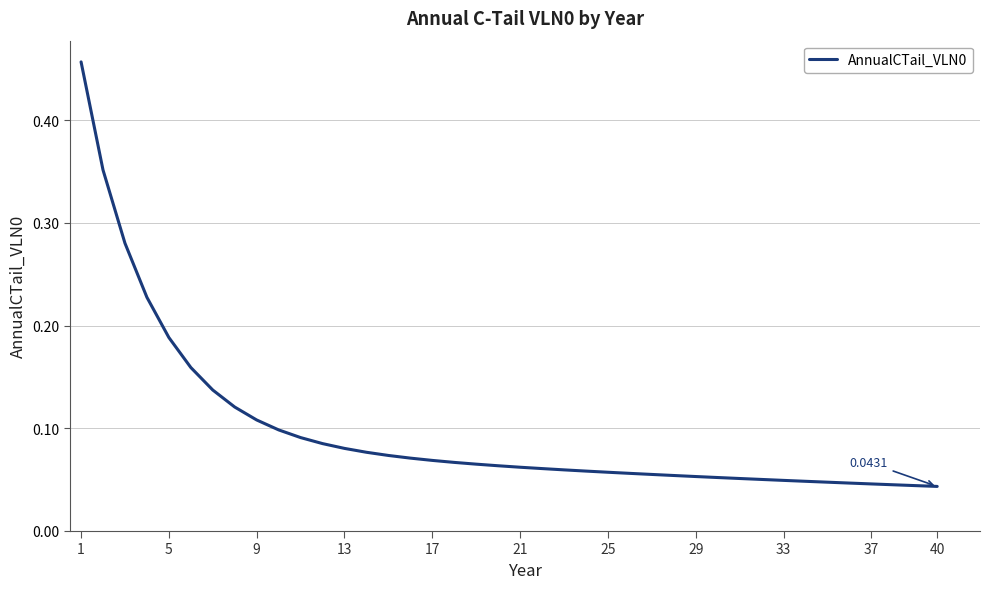

At which category does the chart reach its peak across all series?

1